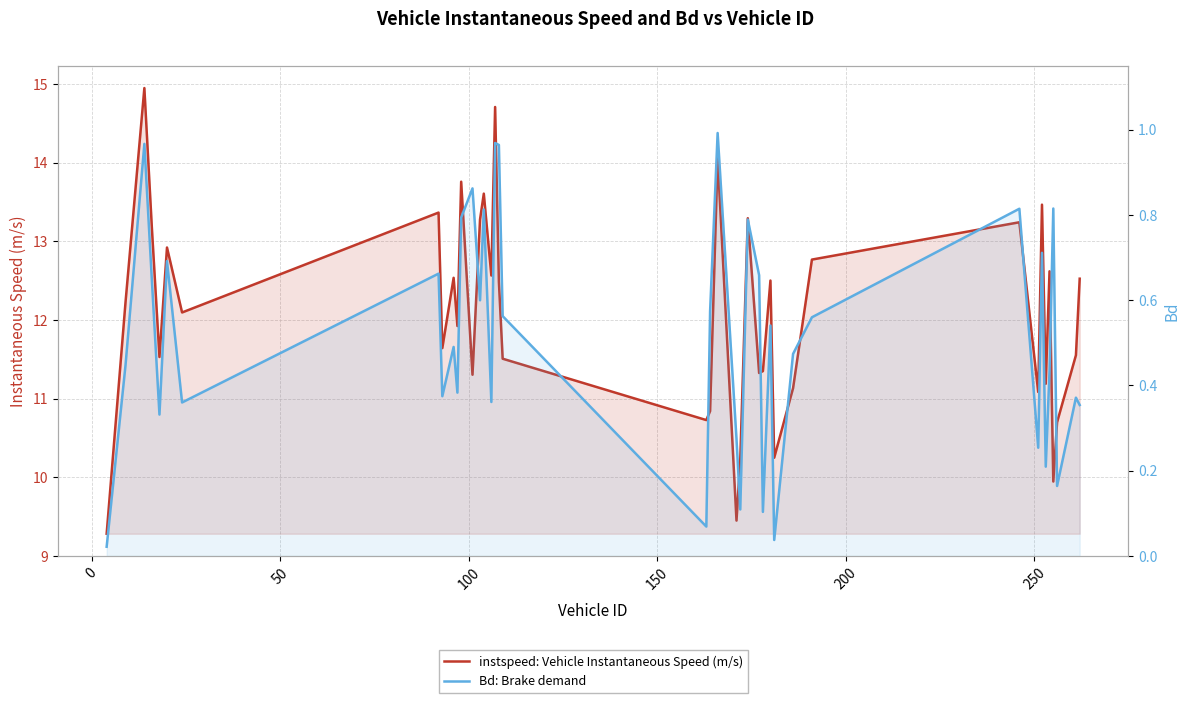

What is the difference between the maximum and minimum values in the instspeed: Vehicle Instantaneous Speed (m/s) series?

5.7